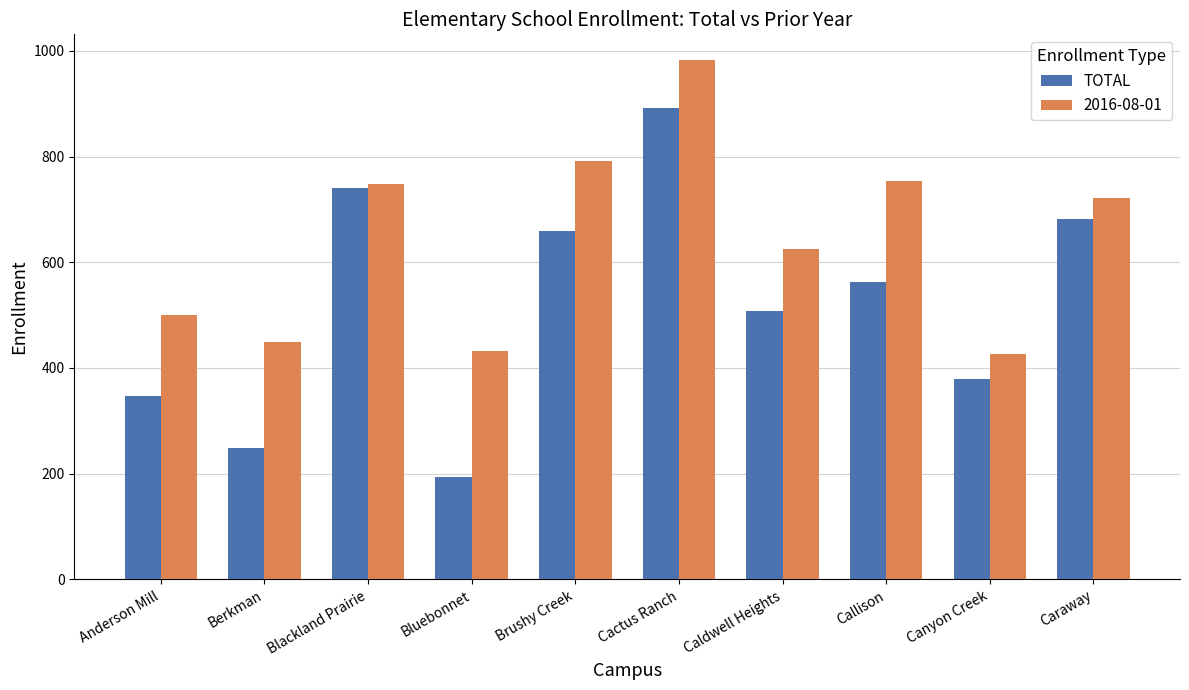

Which category has the highest value across all series?

Cactus Ranch